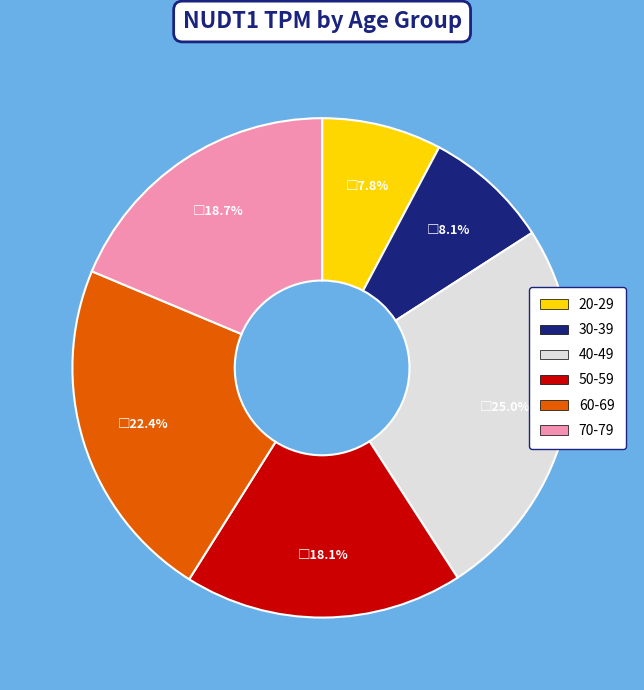

What portion of the pie excludes 40-49?

75.0%